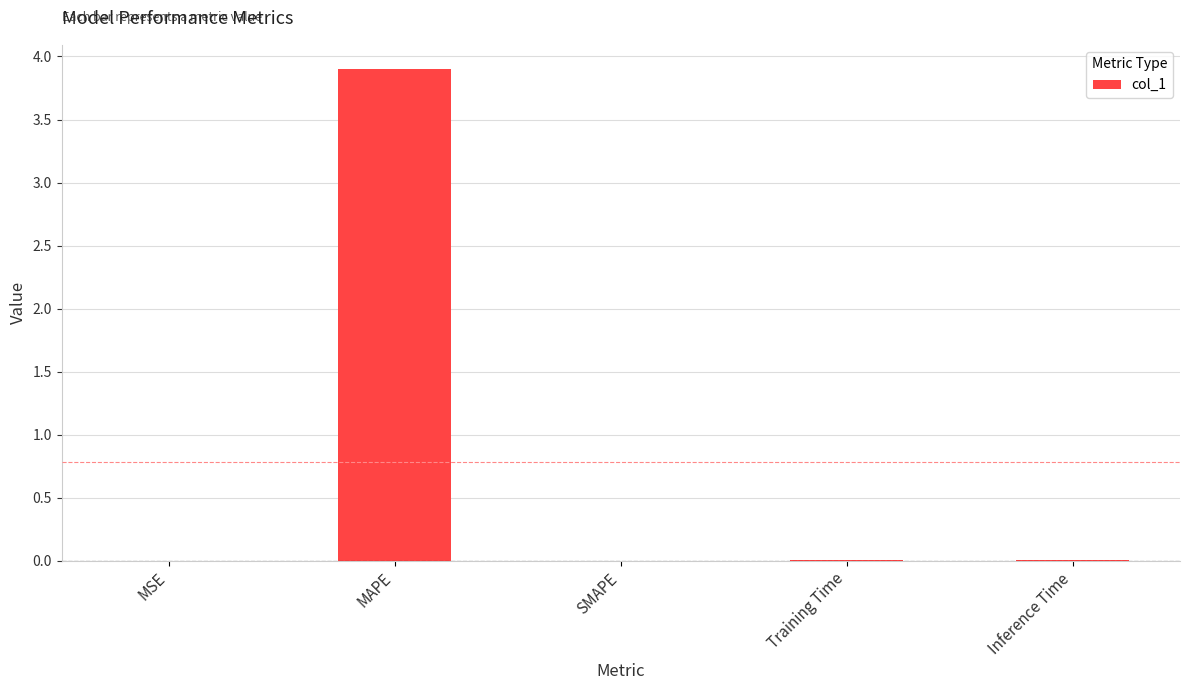

Which has a higher value, Training Time or MAPE?

MAPE